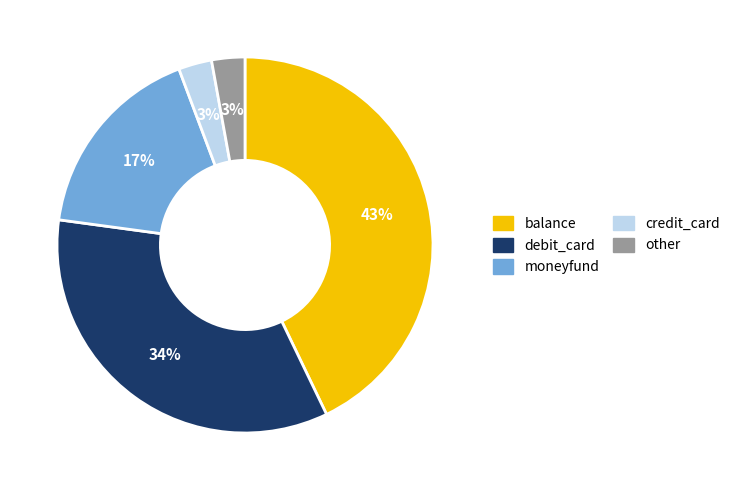

To the nearest percent, what percentage of the pie is balance?

43%